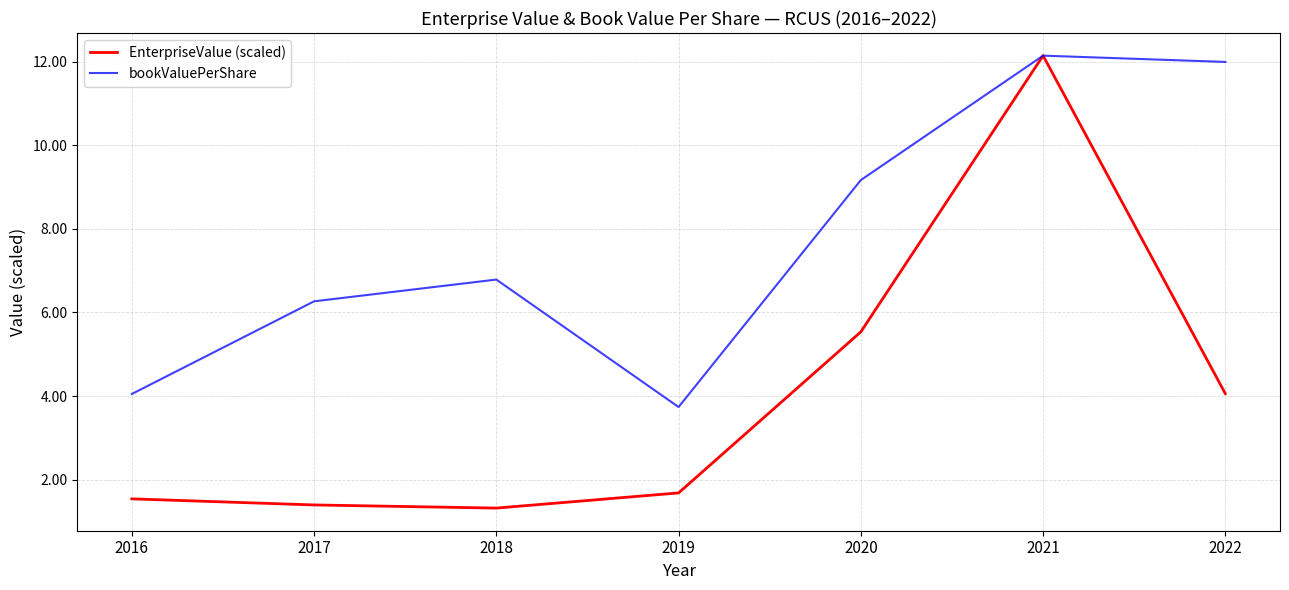

How many categories are shown in the chart?

7